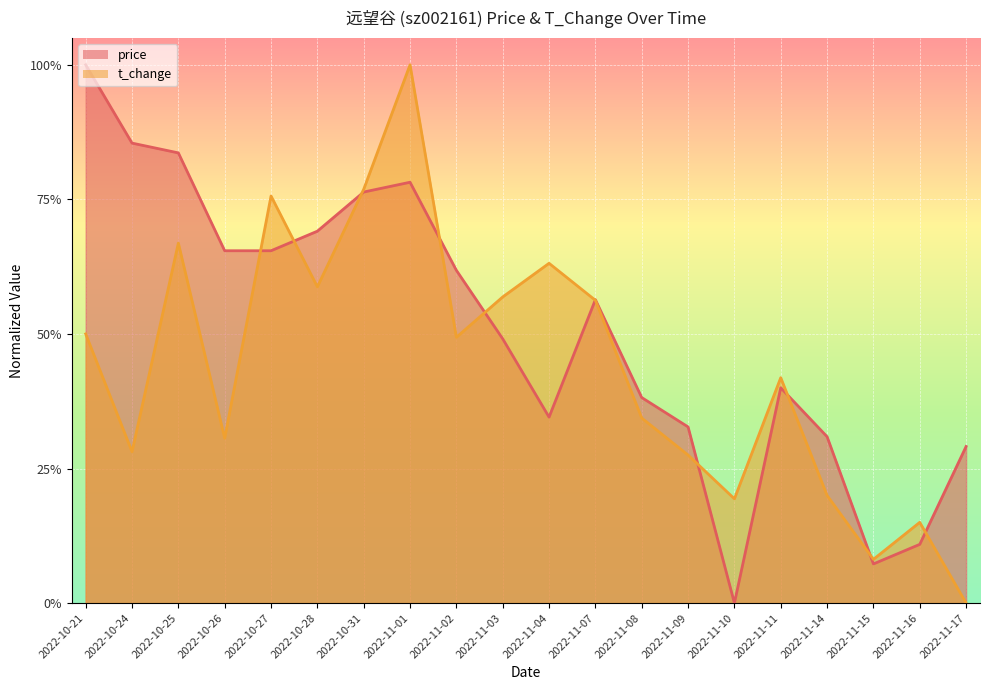

At how many categories does at least one series exceed 0?

20